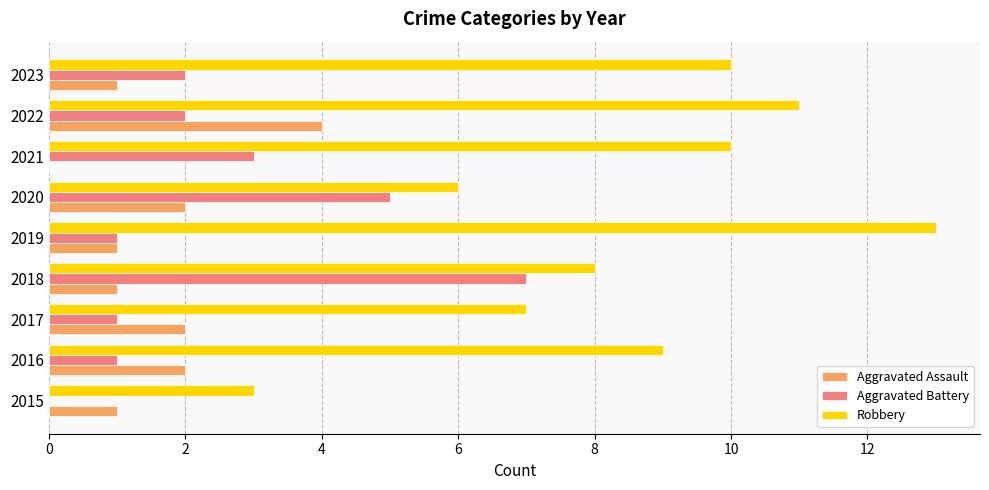

Which category has the highest value in the Aggravated Battery series?

2018